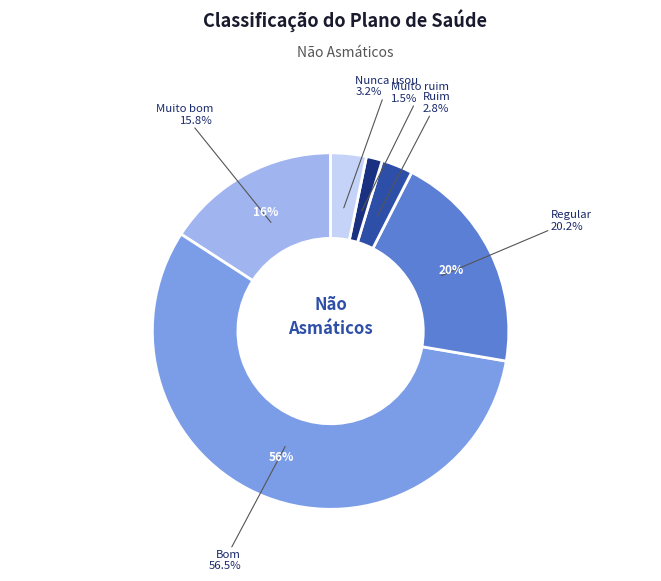

What is the majority slice?

Bom